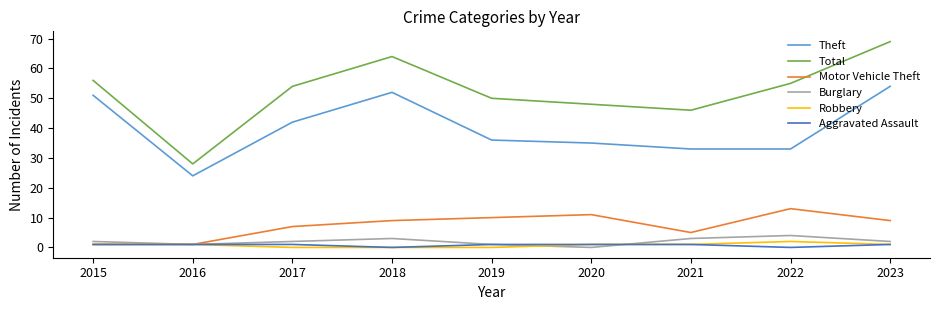

The value of Aggravated Assault at 2016 is 1. True or false?

True